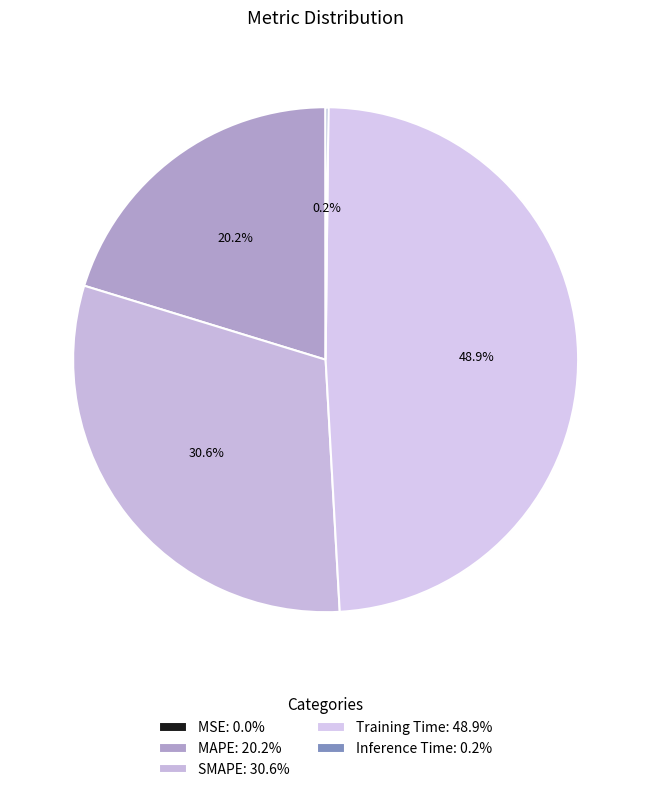

Combined, what portion of the pie is Training Time and MSE?

48.9%